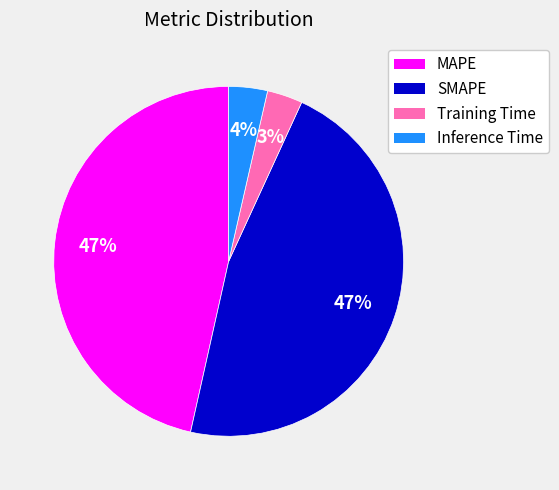

To the nearest percent, what portion does MAPE represent?

47%